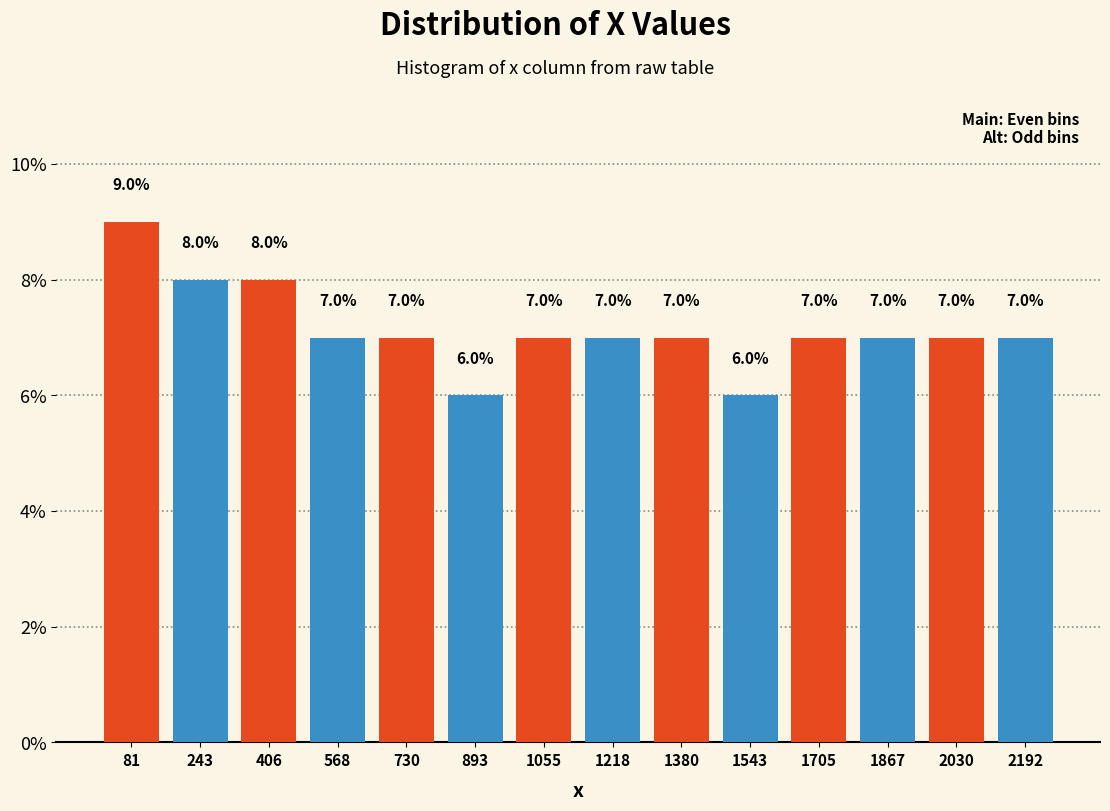

What is the height of the bar covering 1460 to 1620 on the x-axis? The bar edges are not printed on the chart, so give them approximately, as read against the axis.

6.0